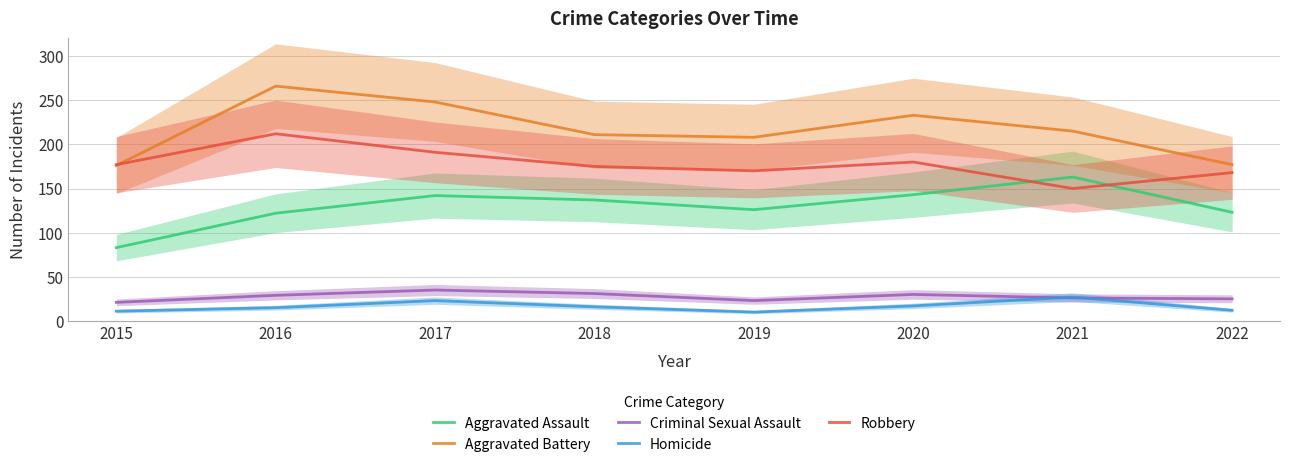

Where is the first local minimum for Robbery?

2019